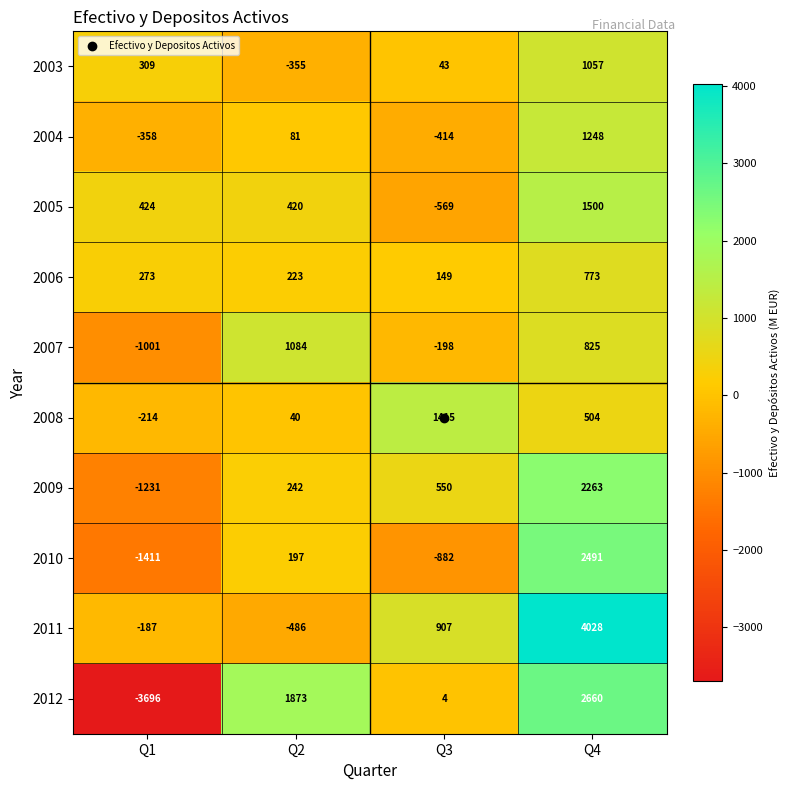

The 2009 series shows 550 at Q3. True or false?

True